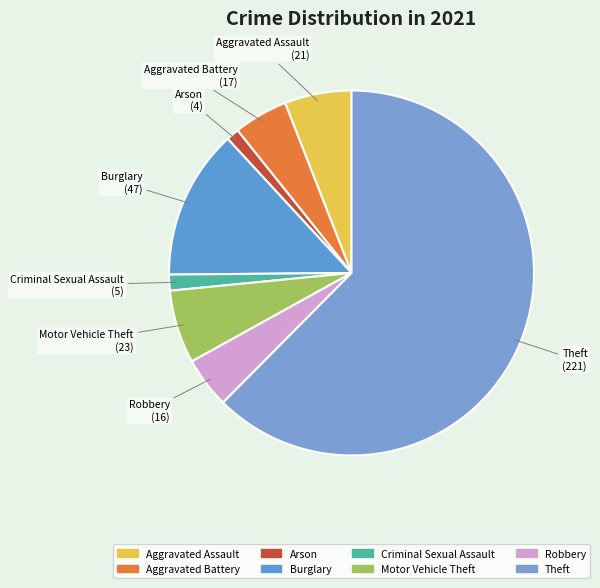

True or false: Robbery accounts for 5% of the total.

True